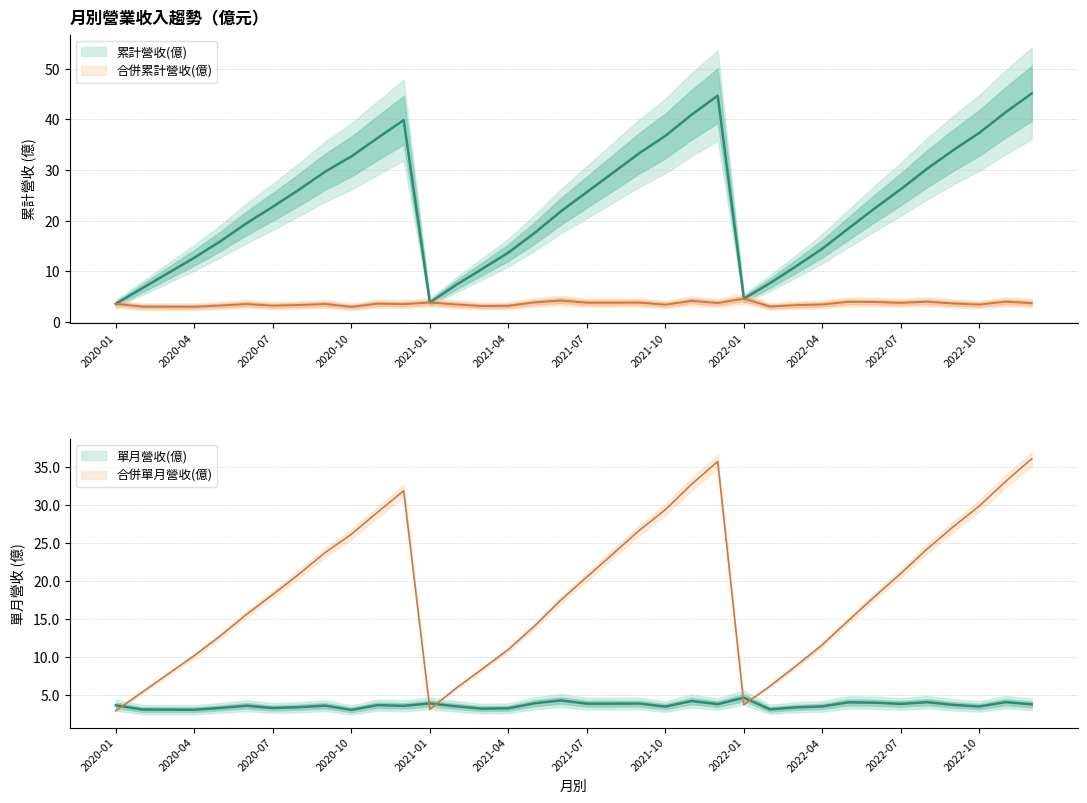

Which series has the largest total across all categories?

累計營收(億)